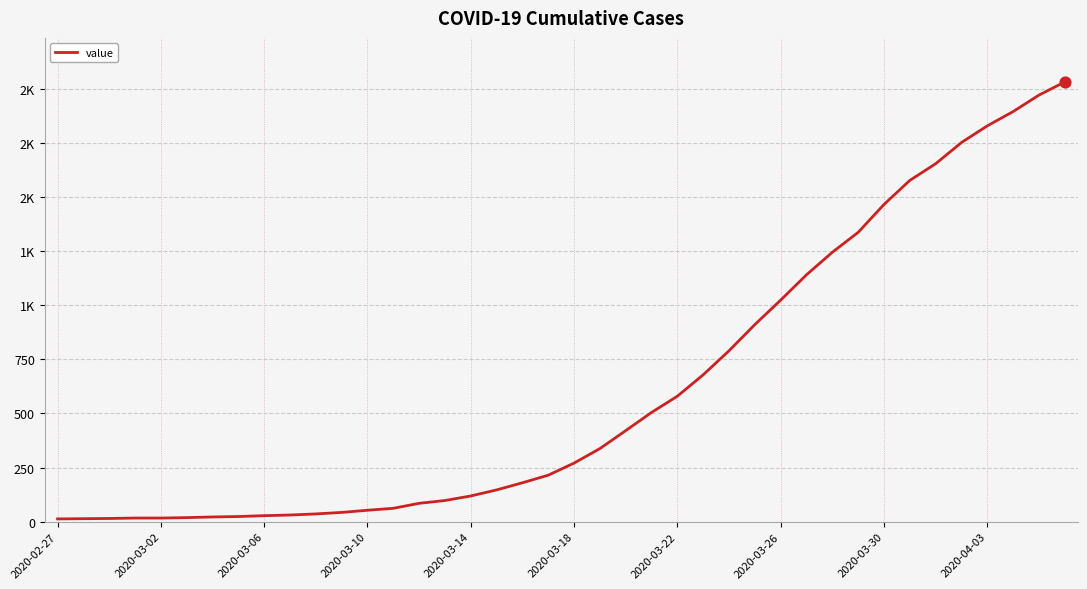

Does the chart have visible grid lines?

Yes